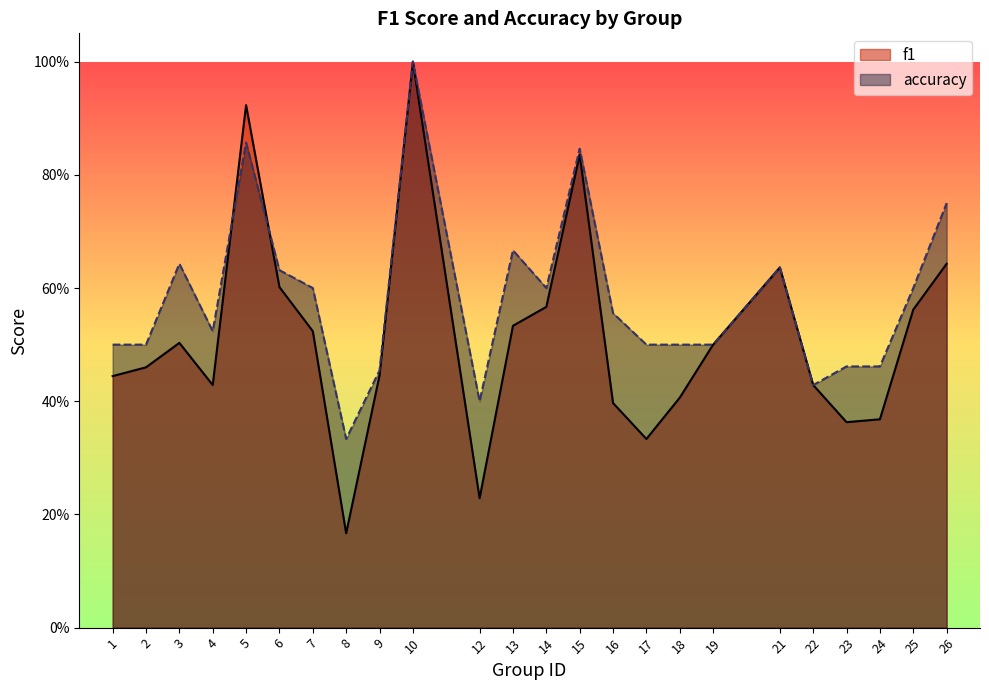

At which category does f1 reach its first local valley?

4